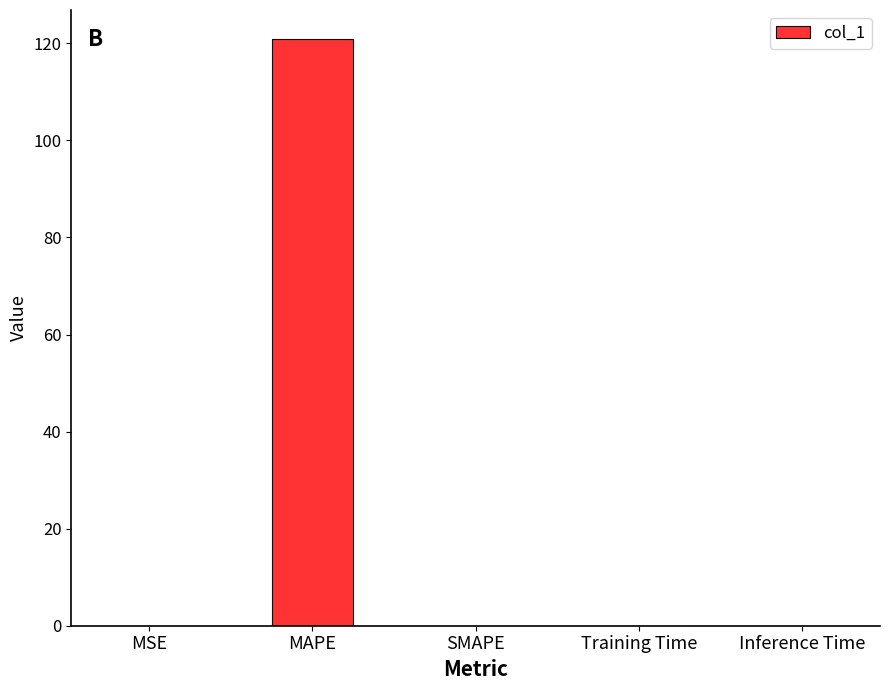

What is the average value?

24.2